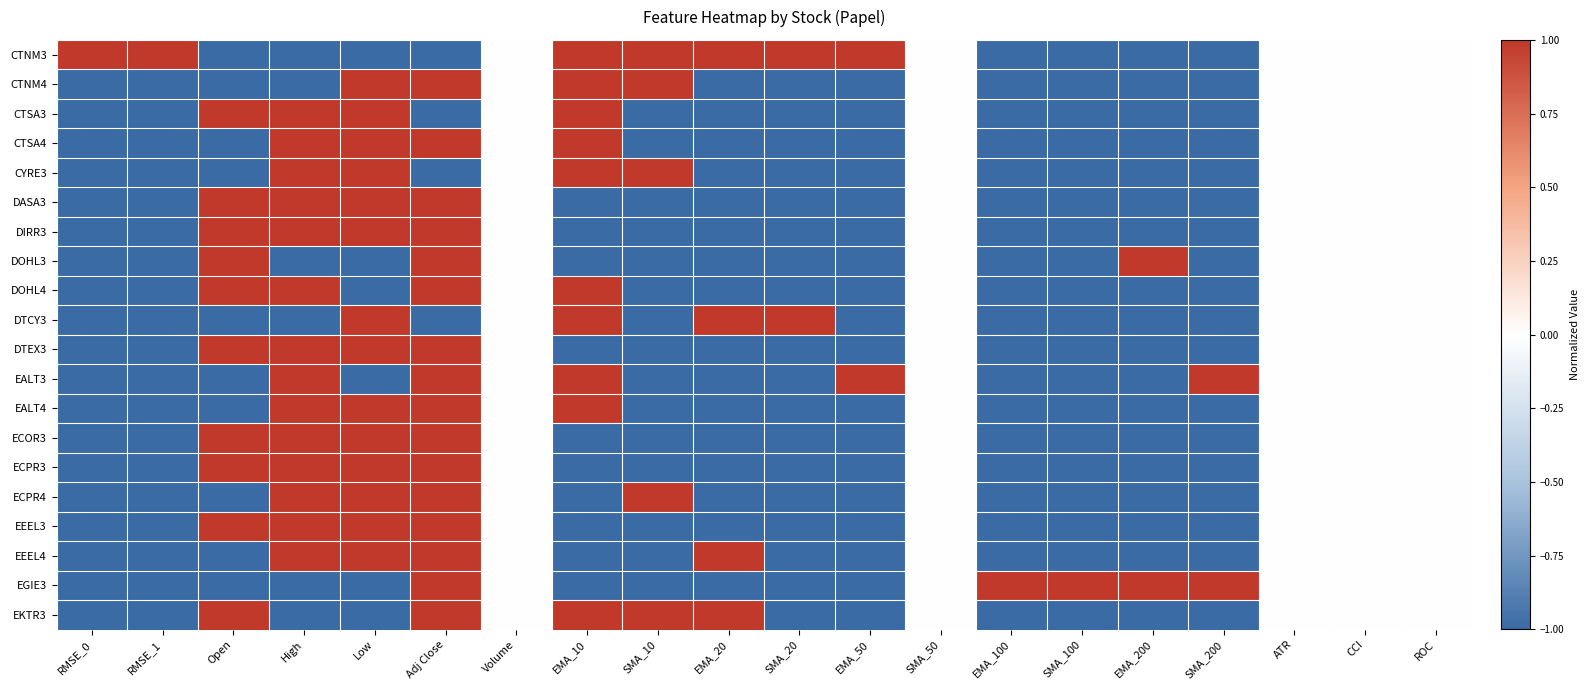

Reading left to right, extract all data points from this chart.

CTNM3: RMSE_0=1.0	RMSE_1=1.0	Open=-1.0	High=-1.0	Low=-1.0	Adj Close=-1.0	Volume=0.0	EMA_10=1.0	SMA_10=1.0	EMA_20=1.0	SMA_20=1.0	EMA_50=1.0	SMA_50=0.0	EMA_100=-1.0	SMA_100=-1.0	EMA_200=-1.0	SMA_200=-1.0	ATR=0.0	CCI=0.0	ROC=0.0
CTNM4: RMSE_0=-1.0	RMSE_1=-1.0	Open=-1.0	High=-1.0	Low=1.0	Adj Close=1.0	Volume=0.0	EMA_10=1.0	SMA_10=1.0	EMA_20=-1.0	SMA_20=-1.0	EMA_50=-1.0	SMA_50=0.0	EMA_100=-1.0	SMA_100=-1.0	EMA_200=-1.0	SMA_200=-1.0	ATR=0.0	CCI=0.0	ROC=0.0
CTSA3: RMSE_0=-1.0	RMSE_1=-1.0	Open=1.0	High=1.0	Low=1.0	Adj Close=-1.0	Volume=0.0	EMA_10=1.0	SMA_10=-1.0	EMA_20=-1.0	SMA_20=-1.0	EMA_50=-1.0	SMA_50=0.0	EMA_100=-1.0	SMA_100=-1.0	EMA_200=-1.0	SMA_200=-1.0	ATR=0.0	CCI=0.0	ROC=0.0
CTSA4: RMSE_0=-1.0	RMSE_1=-1.0	Open=-1.0	High=1.0	Low=1.0	Adj Close=1.0	Volume=0.0	EMA_10=1.0	SMA_10=-1.0	EMA_20=-1.0	SMA_20=-1.0	EMA_50=-1.0	SMA_50=0.0	EMA_100=-1.0	SMA_100=-1.0	EMA_200=-1.0	SMA_200=-1.0	ATR=0.0	CCI=0.0	ROC=0.0
CYRE3: RMSE_0=-1.0	RMSE_1=-1.0	Open=-1.0	High=1.0	Low=1.0	Adj Close=-1.0	Volume=0.0	EMA_10=1.0	SMA_10=1.0	EMA_20=-1.0	SMA_20=-1.0	EMA_50=-1.0	SMA_50=0.0	EMA_100=-1.0	SMA_100=-1.0	EMA_200=-1.0	SMA_200=-1.0	ATR=0.0	CCI=0.0	ROC=0.0
DASA3: RMSE_0=-1.0	RMSE_1=-1.0	Open=1.0	High=1.0	Low=1.0	Adj Close=1.0	Volume=0.0	EMA_10=-1.0	SMA_10=-1.0	EMA_20=-1.0	SMA_20=-1.0	EMA_50=-1.0	SMA_50=0.0	EMA_100=-1.0	SMA_100=-1.0	EMA_200=-1.0	SMA_200=-1.0	ATR=0.0	CCI=0.0	ROC=0.0
DIRR3: RMSE_0=-1.0	RMSE_1=-1.0	Open=1.0	High=1.0	Low=1.0	Adj Close=1.0	Volume=0.0	EMA_10=-1.0	SMA_10=-1.0	EMA_20=-1.0	SMA_20=-1.0	EMA_50=-1.0	SMA_50=0.0	EMA_100=-1.0	SMA_100=-1.0	EMA_200=-1.0	SMA_200=-1.0	ATR=0.0	CCI=0.0	ROC=0.0
DOHL3: RMSE_0=-1.0	RMSE_1=-1.0	Open=1.0	High=-1.0	Low=-1.0	Adj Close=1.0	Volume=0.0	EMA_10=-1.0	SMA_10=-1.0	EMA_20=-1.0	SMA_20=-1.0	EMA_50=-1.0	SMA_50=0.0	EMA_100=-1.0	SMA_100=-1.0	EMA_200=1.0	SMA_200=-1.0	ATR=0.0	CCI=0.0	ROC=0.0
DOHL4: RMSE_0=-1.0	RMSE_1=-1.0	Open=1.0	High=1.0	Low=-1.0	Adj Close=1.0	Volume=0.0	EMA_10=1.0	SMA_10=-1.0	EMA_20=-1.0	SMA_20=-1.0	EMA_50=-1.0	SMA_50=0.0	EMA_100=-1.0	SMA_100=-1.0	EMA_200=-1.0	SMA_200=-1.0	ATR=0.0	CCI=0.0	ROC=0.0
DTCY3: RMSE_0=-1.0	RMSE_1=-1.0	Open=-1.0	High=-1.0	Low=1.0	Adj Close=-1.0	Volume=0.0	EMA_10=1.0	SMA_10=-1.0	EMA_20=1.0	SMA_20=1.0	EMA_50=-1.0	SMA_50=0.0	EMA_100=-1.0	SMA_100=-1.0	EMA_200=-1.0	SMA_200=-1.0	ATR=0.0	CCI=0.0	ROC=0.0
DTEX3: RMSE_0=-1.0	RMSE_1=-1.0	Open=1.0	High=1.0	Low=1.0	Adj Close=1.0	Volume=0.0	EMA_10=-1.0	SMA_10=-1.0	EMA_20=-1.0	SMA_20=-1.0	EMA_50=-1.0	SMA_50=0.0	EMA_100=-1.0	SMA_100=-1.0	EMA_200=-1.0	SMA_200=-1.0	ATR=0.0	CCI=0.0	ROC=0.0
EALT3: RMSE_0=-1.0	RMSE_1=-1.0	Open=-1.0	High=1.0	Low=-1.0	Adj Close=1.0	Volume=0.0	EMA_10=1.0	SMA_10=-1.0	EMA_20=-1.0	SMA_20=-1.0	EMA_50=1.0	SMA_50=0.0	EMA_100=-1.0	SMA_100=-1.0	EMA_200=-1.0	SMA_200=1.0	ATR=0.0	CCI=0.0	ROC=0.0
EALT4: RMSE_0=-1.0	RMSE_1=-1.0	Open=-1.0	High=1.0	Low=1.0	Adj Close=1.0	Volume=0.0	EMA_10=1.0	SMA_10=-1.0	EMA_20=-1.0	SMA_20=-1.0	EMA_50=-1.0	SMA_50=0.0	EMA_100=-1.0	SMA_100=-1.0	EMA_200=-1.0	SMA_200=-1.0	ATR=0.0	CCI=0.0	ROC=0.0
ECOR3: RMSE_0=-1.0	RMSE_1=-1.0	Open=1.0	High=1.0	Low=1.0	Adj Close=1.0	Volume=0.0	EMA_10=-1.0	SMA_10=-1.0	EMA_20=-1.0	SMA_20=-1.0	EMA_50=-1.0	SMA_50=0.0	EMA_100=-1.0	SMA_100=-1.0	EMA_200=-1.0	SMA_200=-1.0	ATR=0.0	CCI=0.0	ROC=0.0
ECPR3: RMSE_0=-1.0	RMSE_1=-1.0	Open=1.0	High=1.0	Low=1.0	Adj Close=1.0	Volume=0.0	EMA_10=-1.0	SMA_10=-1.0	EMA_20=-1.0	SMA_20=-1.0	EMA_50=-1.0	SMA_50=0.0	EMA_100=-1.0	SMA_100=-1.0	EMA_200=-1.0	SMA_200=-1.0	ATR=0.0	CCI=0.0	ROC=0.0
ECPR4: RMSE_0=-1.0	RMSE_1=-1.0	Open=-1.0	High=1.0	Low=1.0	Adj Close=1.0	Volume=0.0	EMA_10=-1.0	SMA_10=1.0	EMA_20=-1.0	SMA_20=-1.0	EMA_50=-1.0	SMA_50=0.0	EMA_100=-1.0	SMA_100=-1.0	EMA_200=-1.0	SMA_200=-1.0	ATR=0.0	CCI=0.0	ROC=0.0
EEEL3: RMSE_0=-1.0	RMSE_1=-1.0	Open=1.0	High=1.0	Low=1.0	Adj Close=1.0	Volume=0.0	EMA_10=-1.0	SMA_10=-1.0	EMA_20=-1.0	SMA_20=-1.0	EMA_50=-1.0	SMA_50=0.0	EMA_100=-1.0	SMA_100=-1.0	EMA_200=-1.0	SMA_200=-1.0	ATR=0.0	CCI=0.0	ROC=0.0
EEEL4: RMSE_0=-1.0	RMSE_1=-1.0	Open=-1.0	High=1.0	Low=1.0	Adj Close=1.0	Volume=0.0	EMA_10=-1.0	SMA_10=-1.0	EMA_20=1.0	SMA_20=-1.0	EMA_50=-1.0	SMA_50=0.0	EMA_100=-1.0	SMA_100=-1.0	EMA_200=-1.0	SMA_200=-1.0	ATR=0.0	CCI=0.0	ROC=0.0
EGIE3: RMSE_0=-1.0	RMSE_1=-1.0	Open=-1.0	High=-1.0	Low=-1.0	Adj Close=1.0	Volume=0.0	EMA_10=-1.0	SMA_10=-1.0	EMA_20=-1.0	SMA_20=-1.0	EMA_50=-1.0	SMA_50=0.0	EMA_100=1.0	SMA_100=1.0	EMA_200=1.0	SMA_200=1.0	ATR=0.0	CCI=0.0	ROC=0.0
EKTR3: RMSE_0=-1.0	RMSE_1=-1.0	Open=1.0	High=-1.0	Low=-1.0	Adj Close=1.0	Volume=0.0	EMA_10=1.0	SMA_10=1.0	EMA_20=1.0	SMA_20=-1.0	EMA_50=-1.0	SMA_50=0.0	EMA_100=-1.0	SMA_100=-1.0	EMA_200=-1.0	SMA_200=-1.0	ATR=0.0	CCI=0.0	ROC=0.0